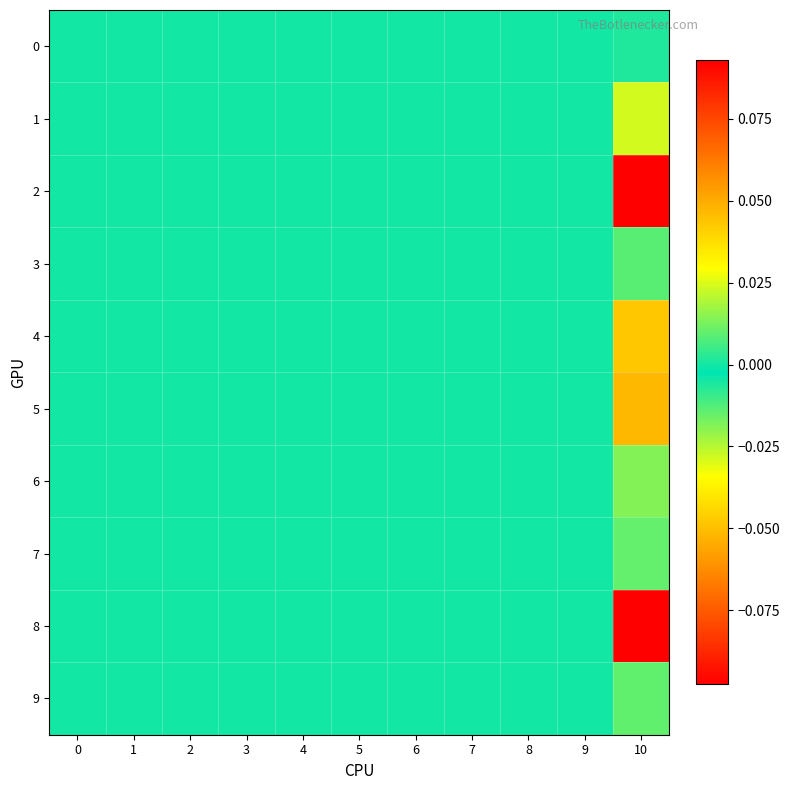

What is the total value across all series at 10?

-0.1